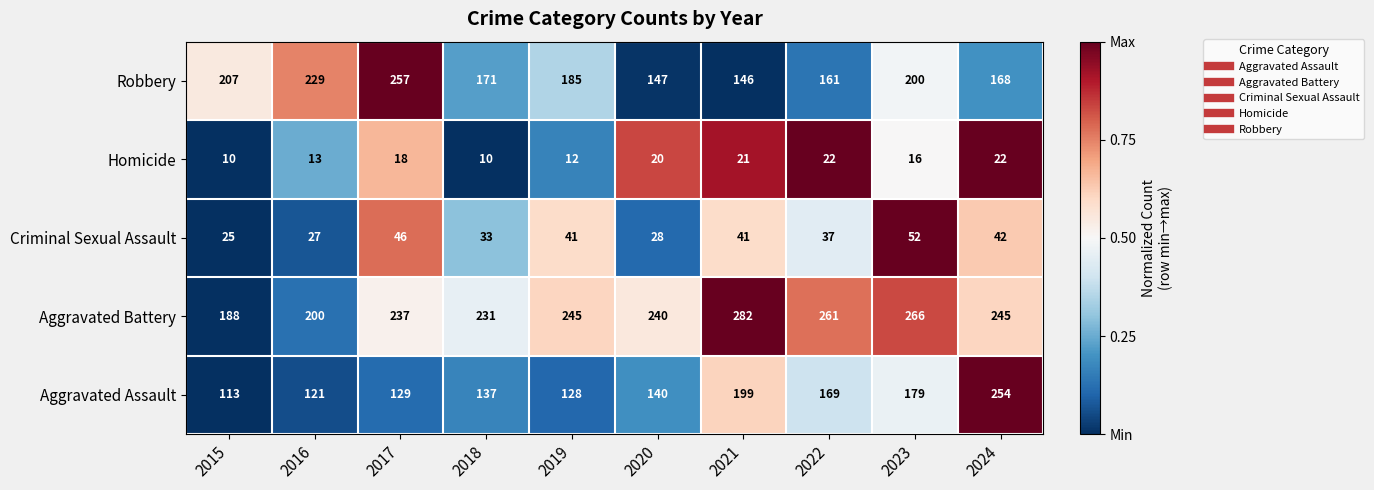

Between 2018 and 2021, which series saw the biggest shift?

Aggravated Assault